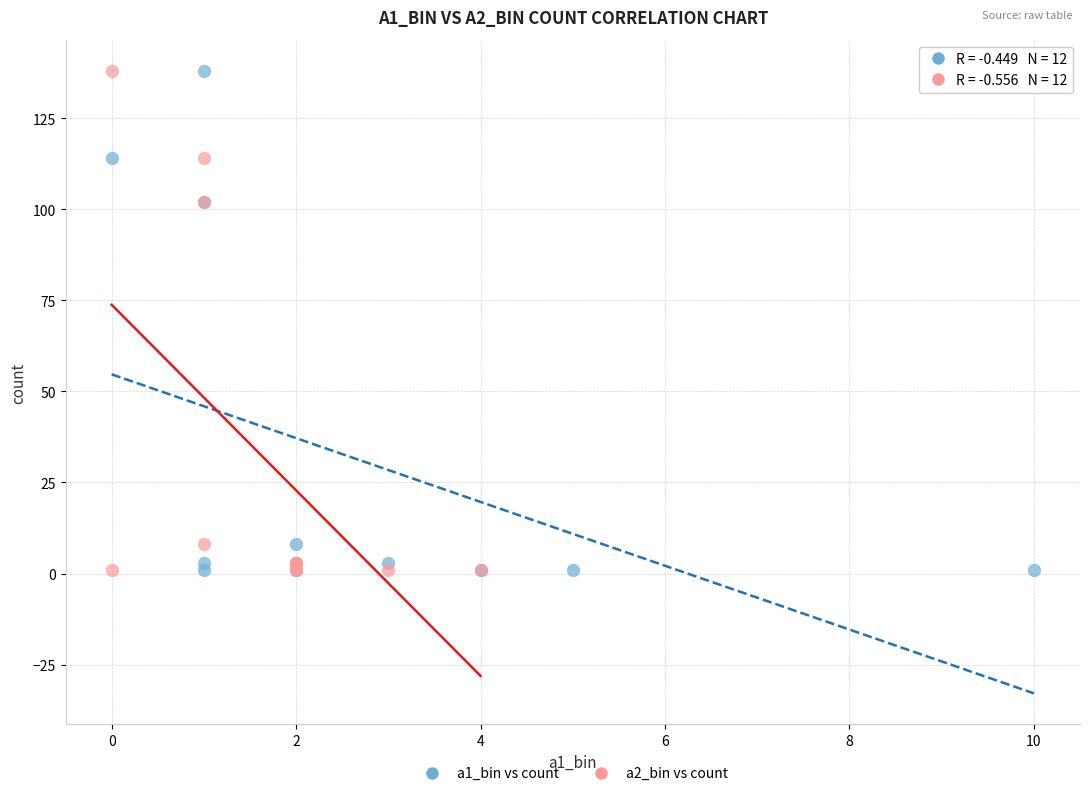

What are all the series names shown in the legend?

a1_bin vs count, a2_bin vs count